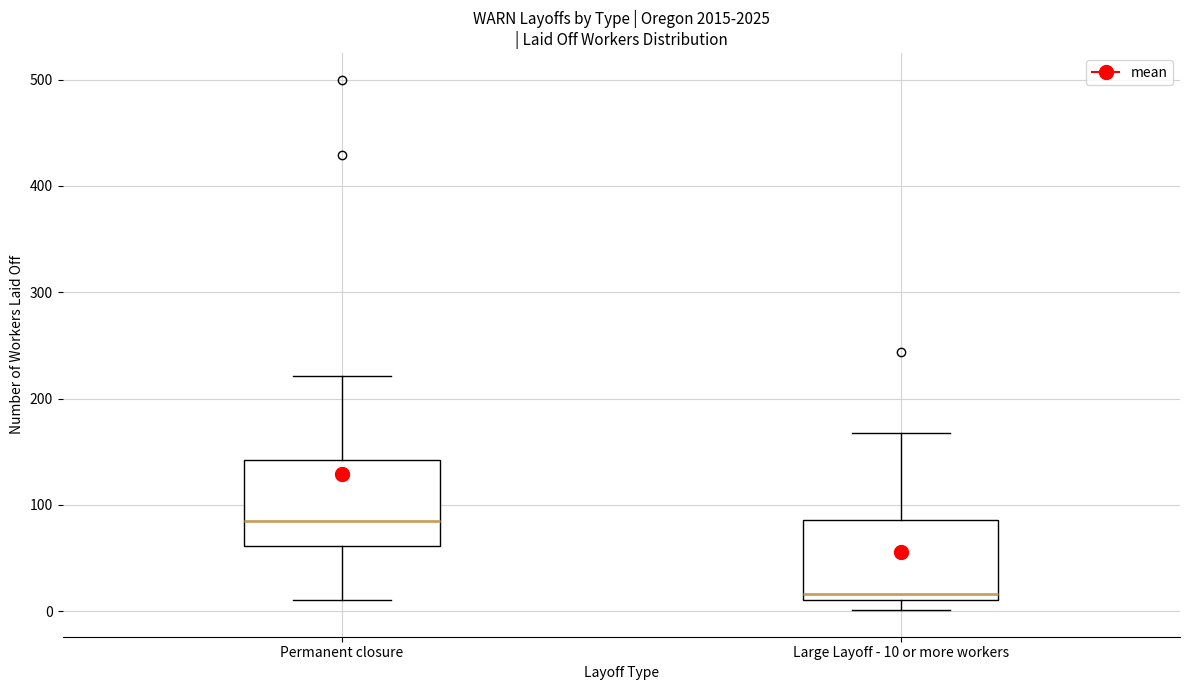

Reading left to right, read every box against the y-axis: the position of its median line, the range the box covers, and the ends of its whiskers. The values are not printed on the chart, so give them approximately, as read against the axis.

Permanent closure: median 80, box 60 to 140, whiskers 10 to 220
Large Layoff - 10 or more workers: median 20, box 10 to 90, whiskers 0 to 170